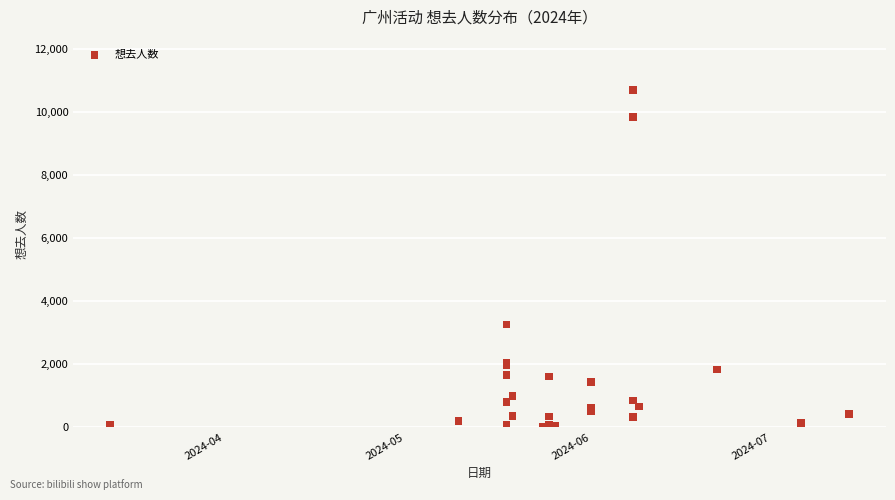

What Y value in the scatter plot is closest to 5345?

3253